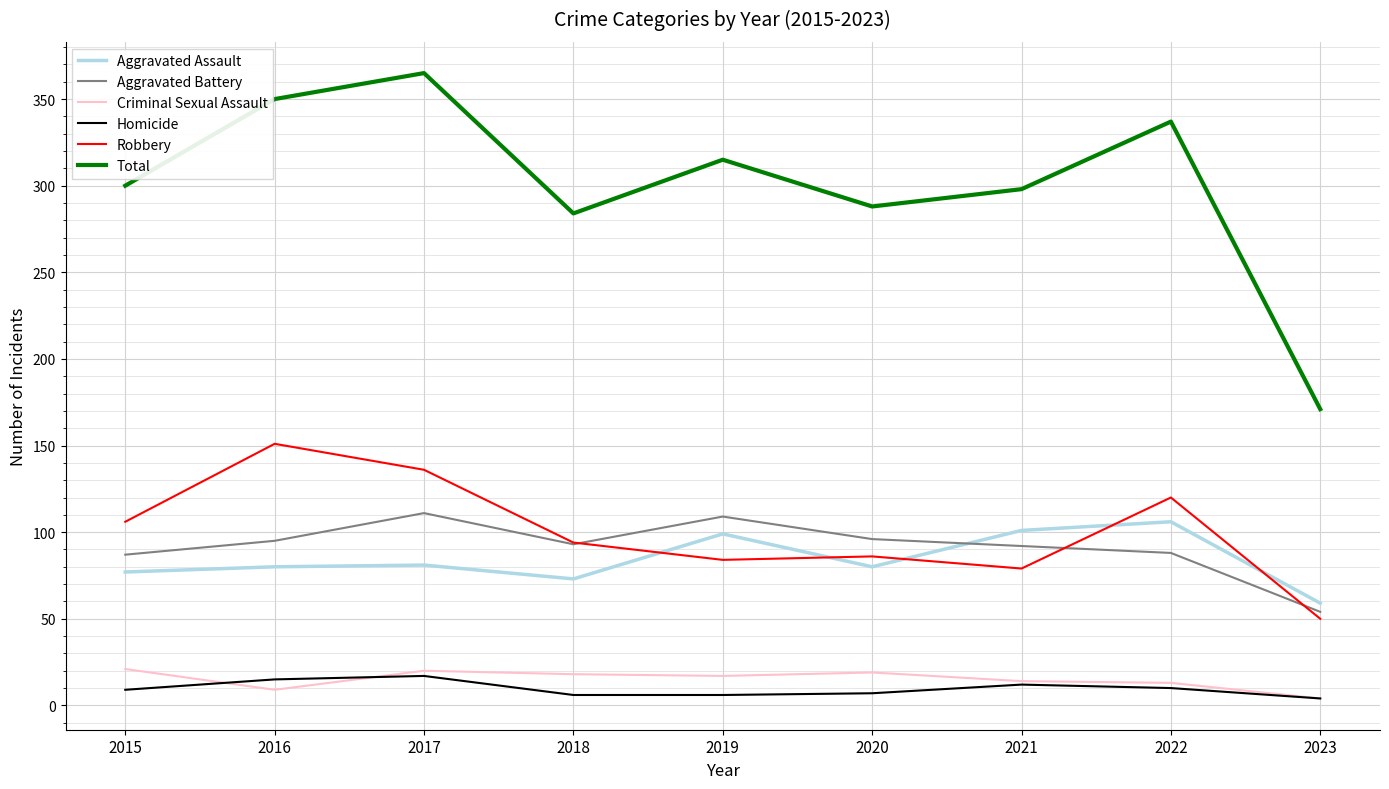

What is the average value of the Criminal Sexual Assault series?

15